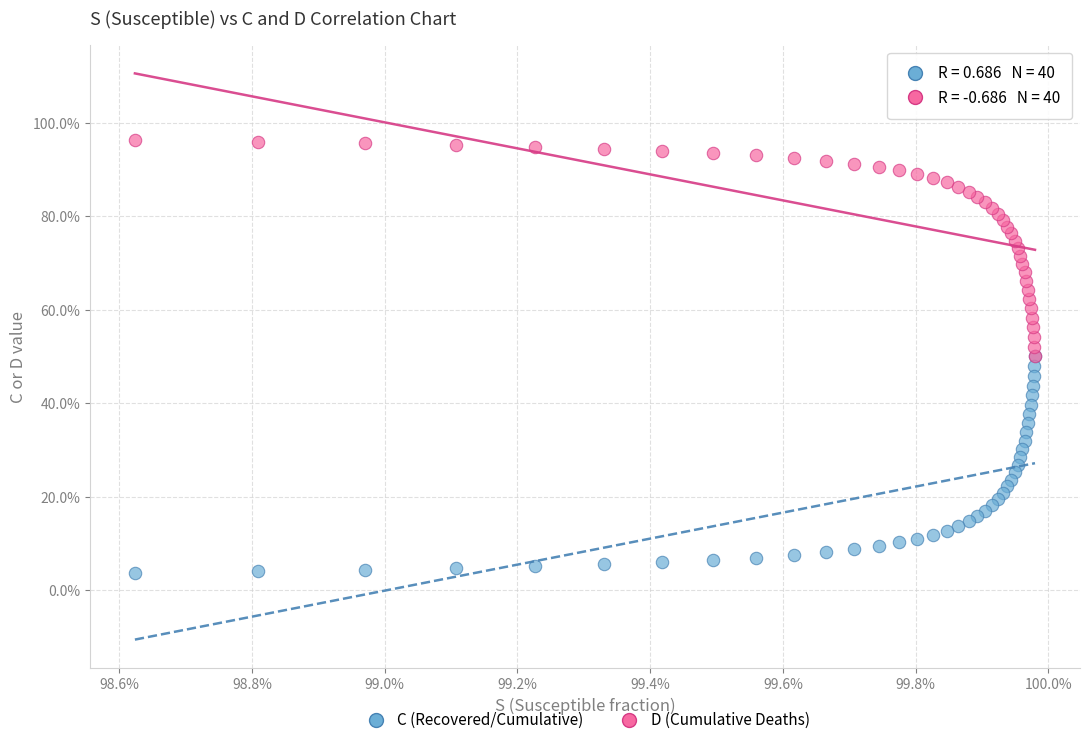

Which series contains the lowest Y value?

C (Recovered/Cumulative)